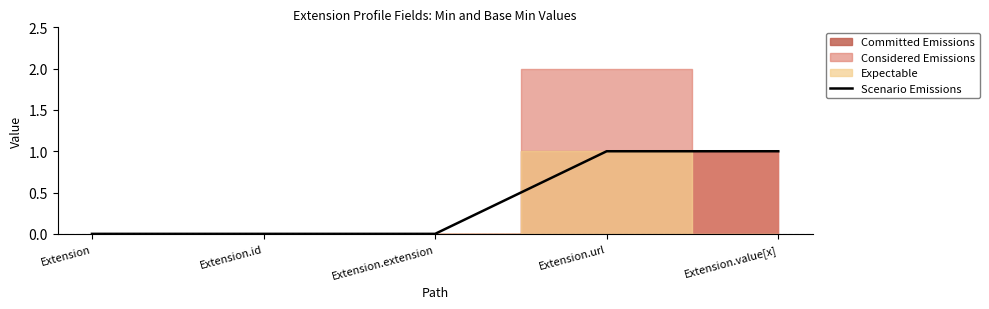

Rank the categories by value from lowest to highest.

Extension, Extension.id, Extension.extension, Extension.url, Extension.value[x]